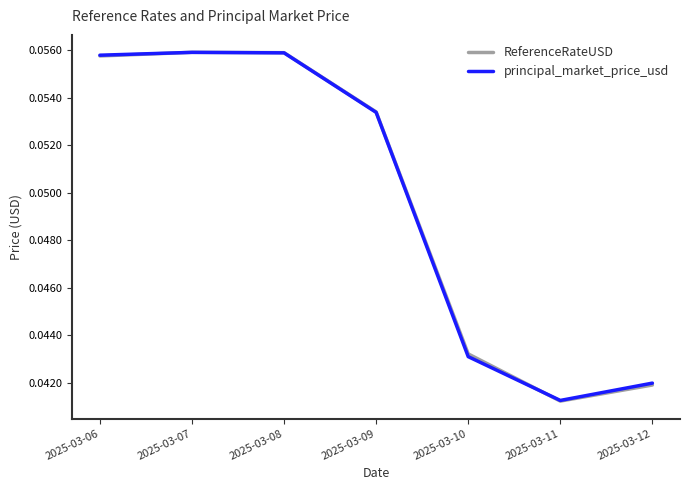

Which series has the widest spread of values?

ReferenceRateUSD